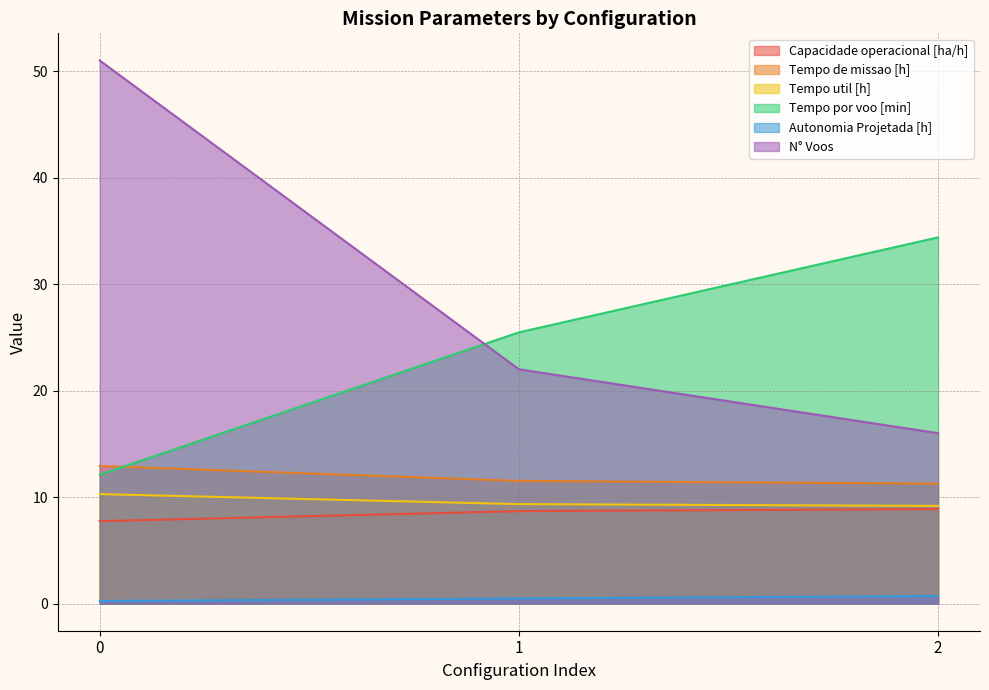

Read the Tempo por voo [min] value at 2.

34.4